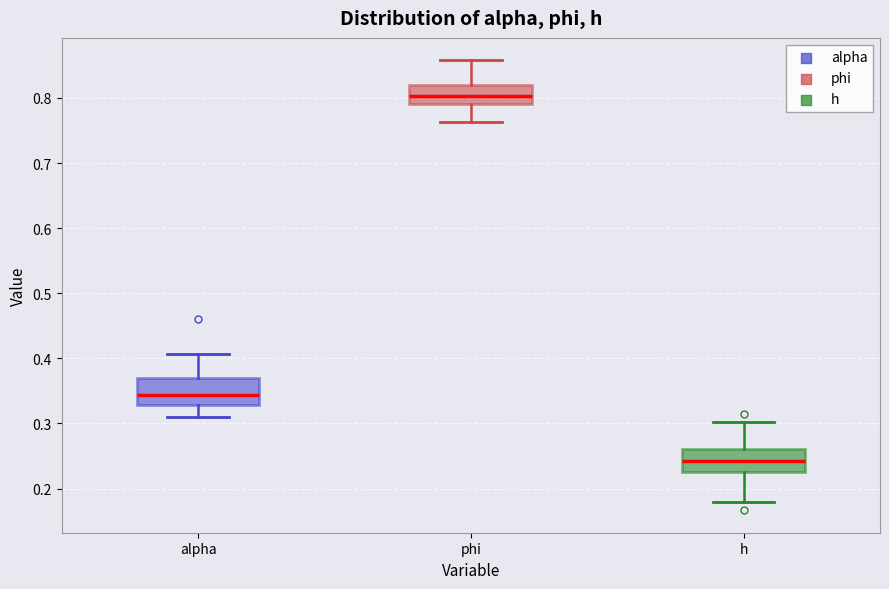

Where does the median line of the box for phi sit on the y-axis? The values are not printed on the chart, so give them approximately, as read against the axis.

0.80